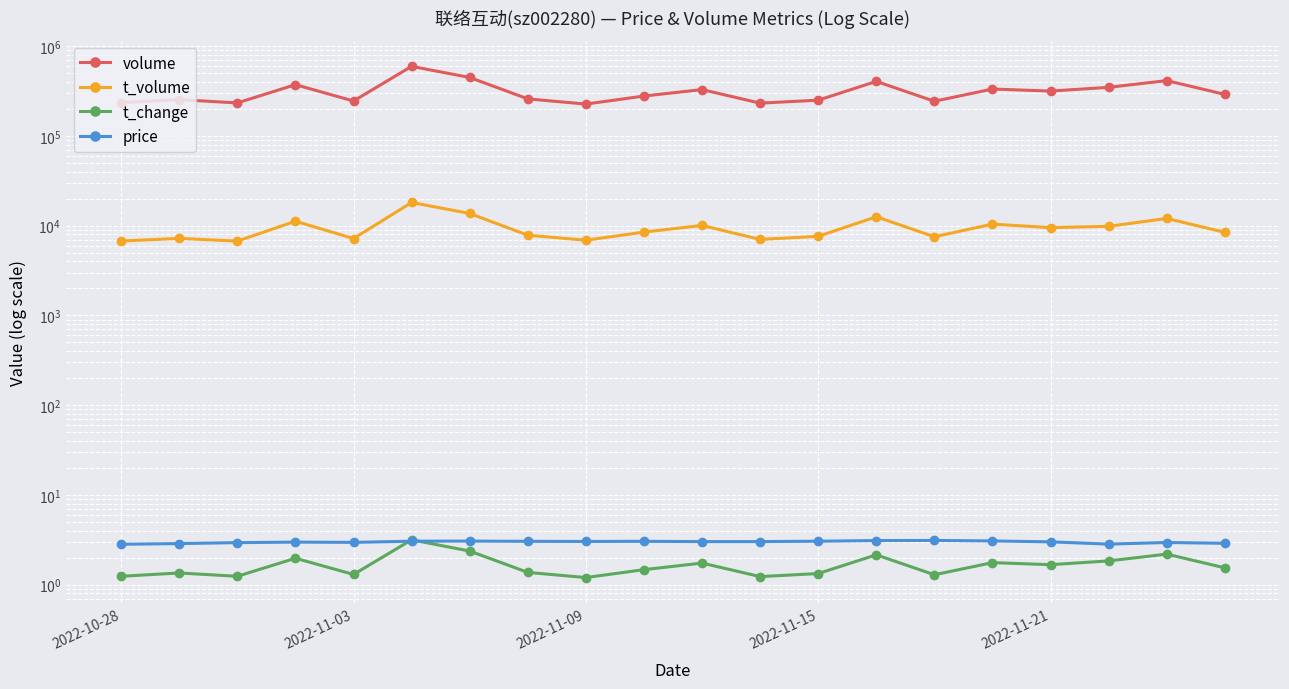

Reading right to left, transcribe all the data shown in this chart.

volume: 290443.0	413783.0	348119.0	316203.0	333320.0	243596.0	405356.0	250410.0	232031.0	328503.0	278450.0	226549.0	258944.0	448443.0	596384.0	245146.0	372866.0	233369.0	254058.0	235098.0
t_volume: 8434.0	12046.0	9841.0	9513.0	10410.0	7532.0	12572.0	7612.0	7032.0	10064.0	8492.0	6887.0	7836.0	13683.0	18134.0	7195.0	11210.0	6733.0	7219.0	6748.0
t_change: 1.5	2.2	1.8	1.7	1.8	1.3	2.1	1.3	1.2	1.7	1.5	1.2	1.4	2.4	3.2	1.3	2.0	1.2	1.4	1.2
price: 2.9	3.0	2.8	3.0	3.1	3.1	3.1	3.0	3.0	3.0	3.0	3.0	3.0	3.1	3.0	3.0	3.0	2.9	2.9	2.8